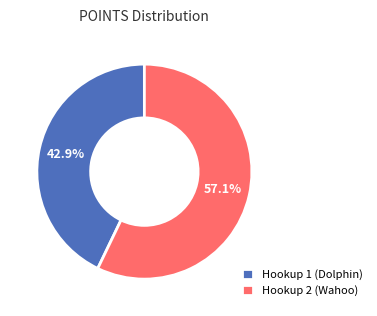

Which category has the biggest portion of the pie?

Hookup 2 (Wahoo)